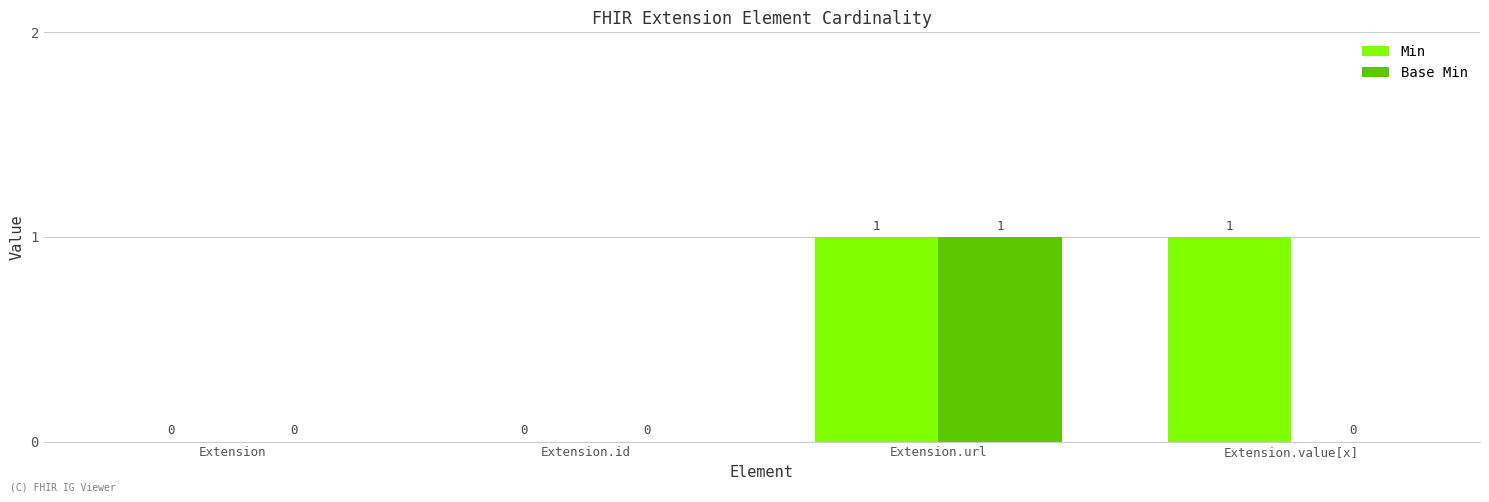

How many categories are shown in the chart?

4